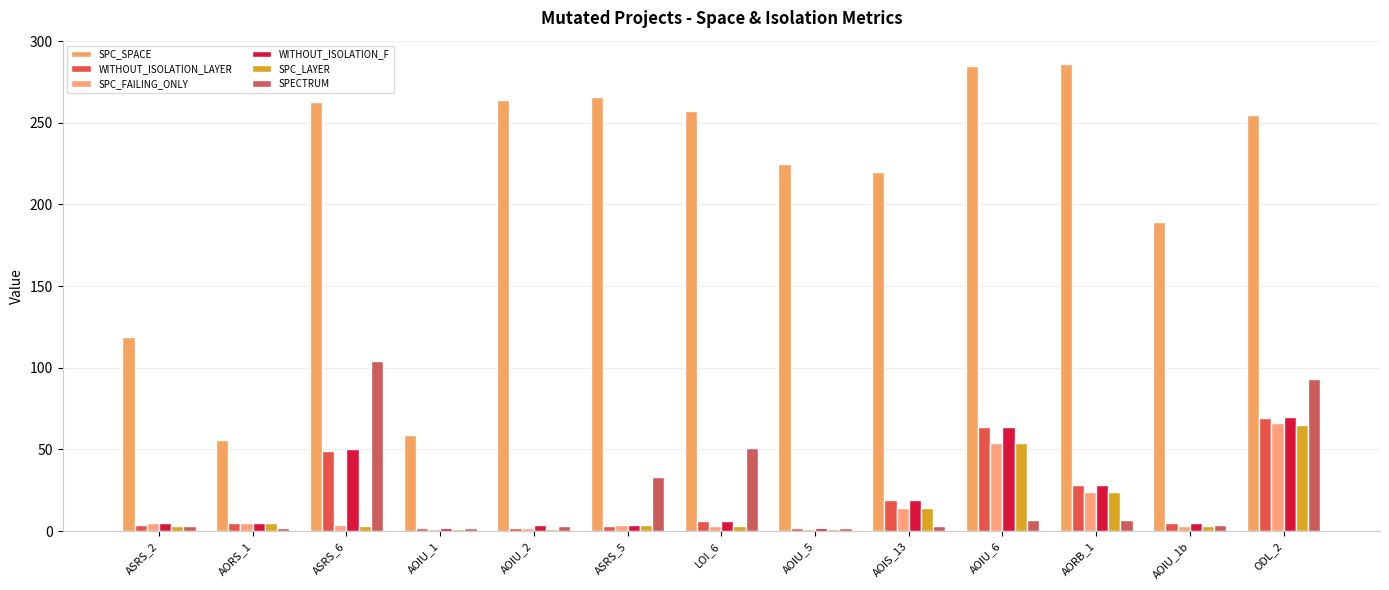

Which series has the widest spread of values?

SPC_SPACE